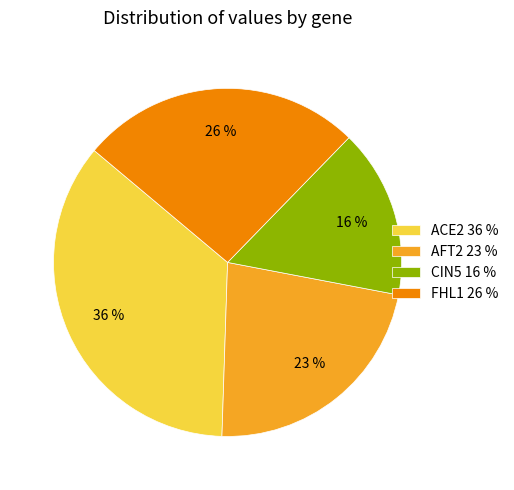

What percentage is the AFT2 slice, to the nearest percent?

23%